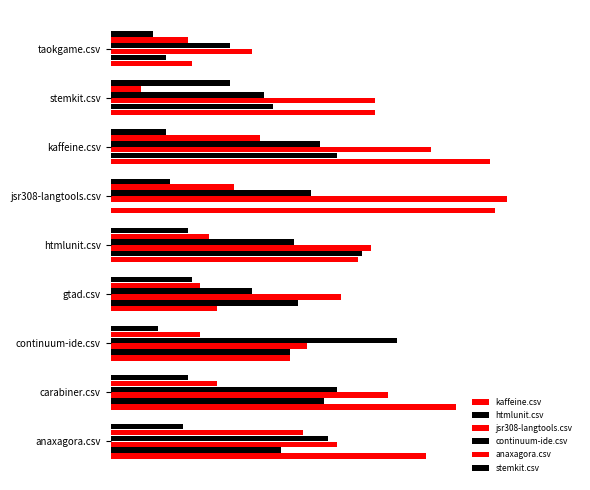

What is the value of the htmlunit.csv bar at the 8th from the left?

0.4